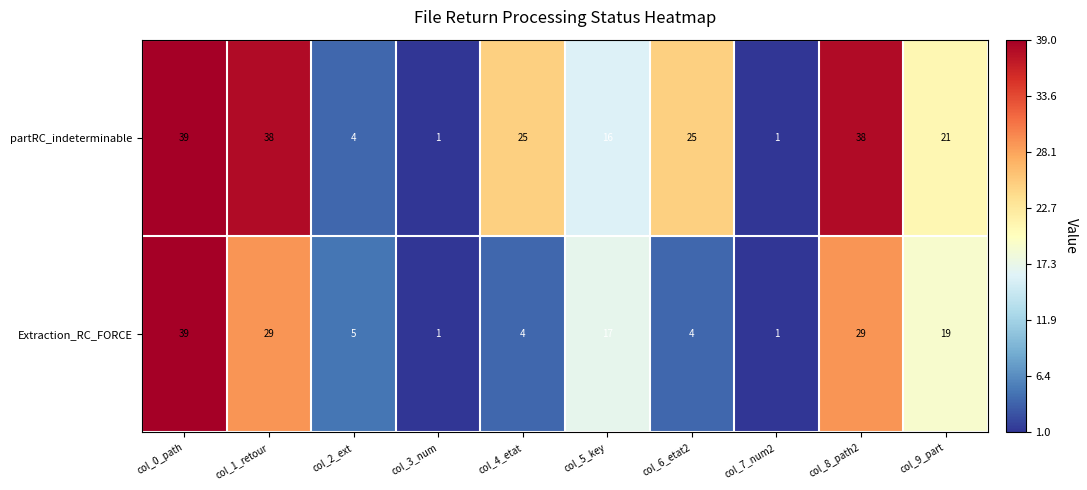

True or false: Extraction_RC_FORCE has a value of 5 at col_5_key.

False